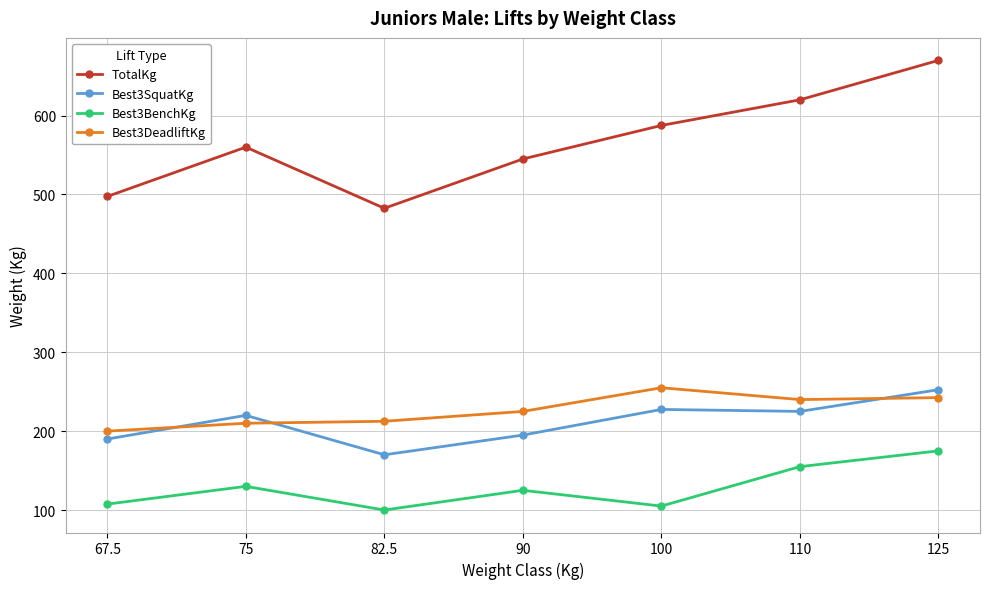

Which series has the largest total across all categories?

TotalKg